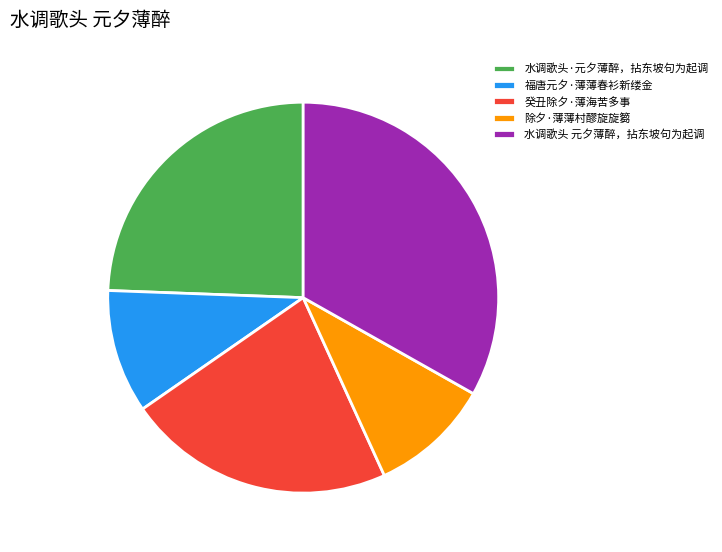

Count the number of slices in the pie.

5